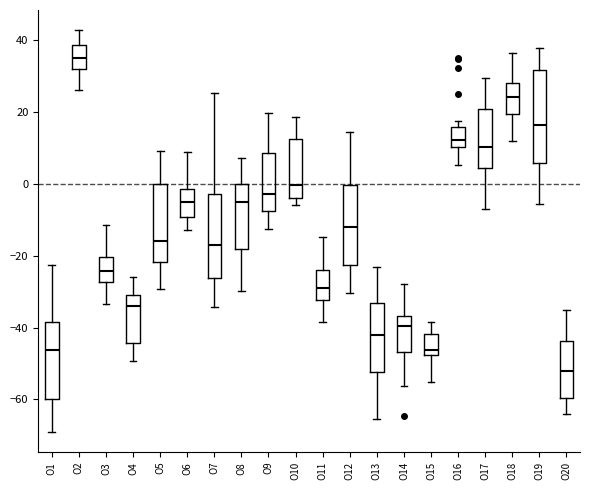

Which box has the lowest median line?

O20